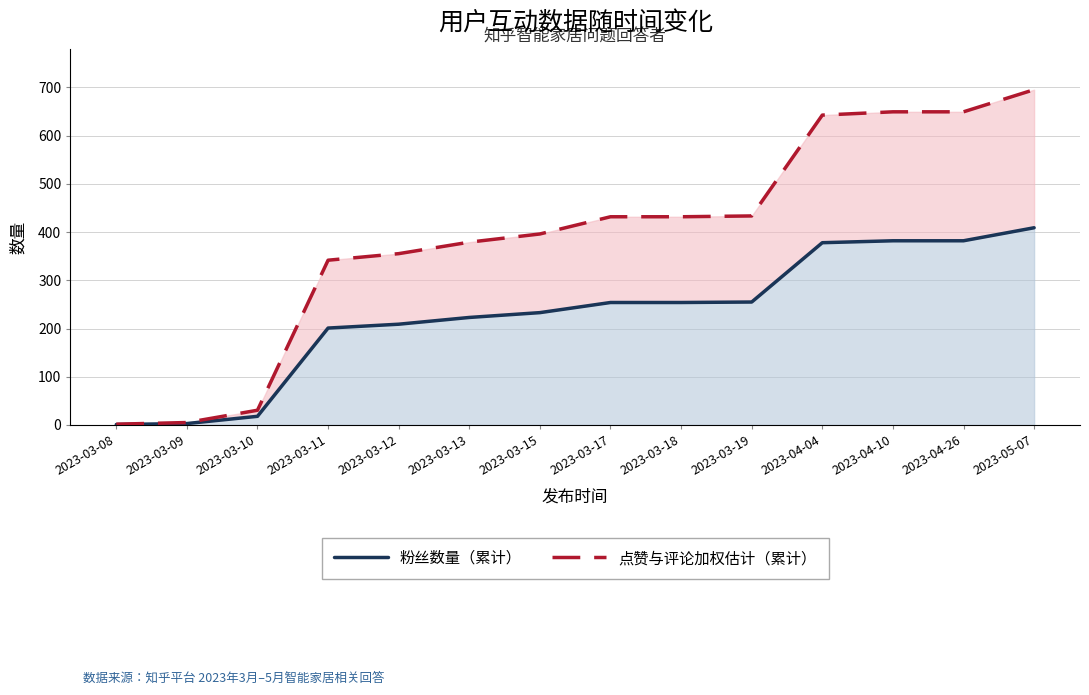

True or false: 粉丝数量（累计） has more than 1 interior local peaks.

False